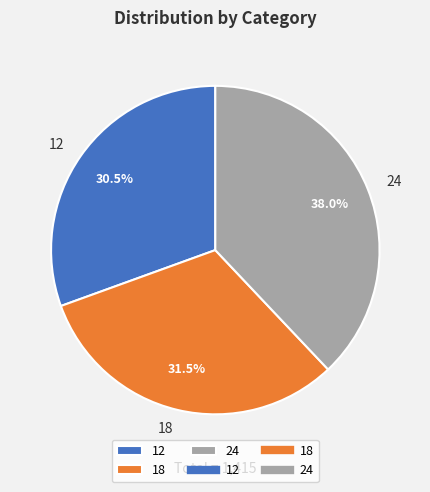

To the nearest percent, what percentage of the pie is 24?

38%